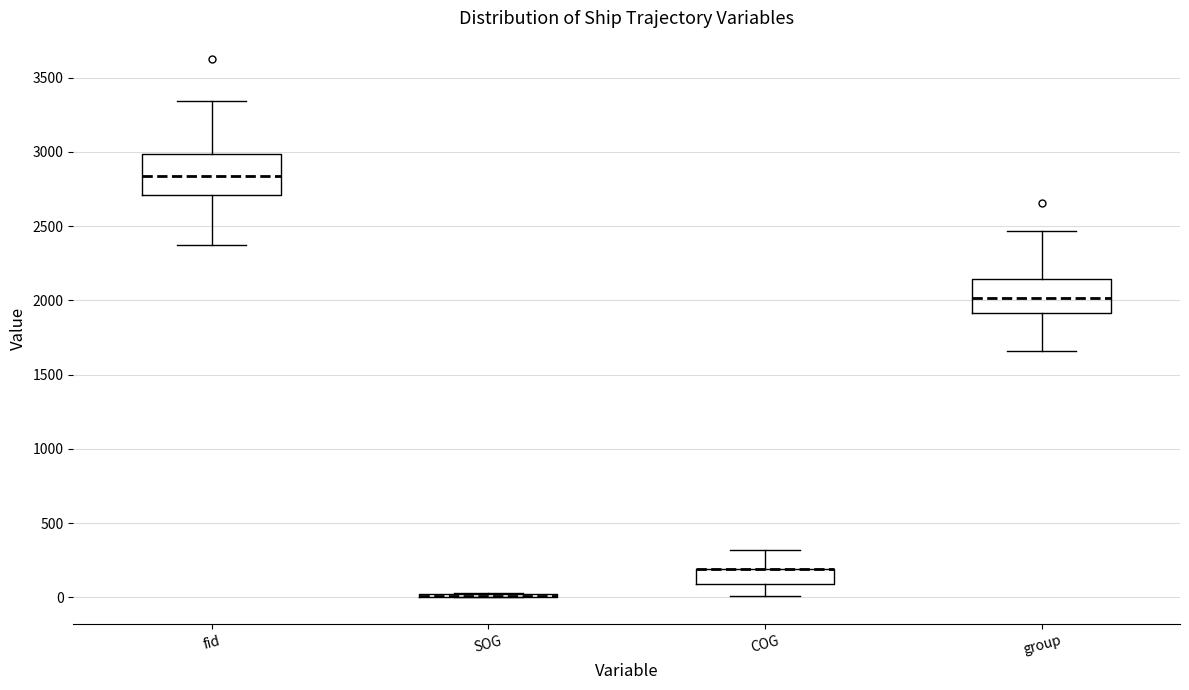

Reading left to right, transcribe this box plot: for each box, give where its median line is, the range the box spans, and where its two whiskers end, as read against the y-axis. The values are not printed on the chart, so give them approximately, as read against the axis.

fid: median 2850, box 2700 to 3000, whiskers 2350 to 3350
SOG: box collapsed to a line at 0, whiskers 0 to 50
COG: median 200 (drawn on the box's upper edge), box 100 to 200, whiskers 0 to 300
group: median 2000, box 1900 to 2150, whiskers 1650 to 2450